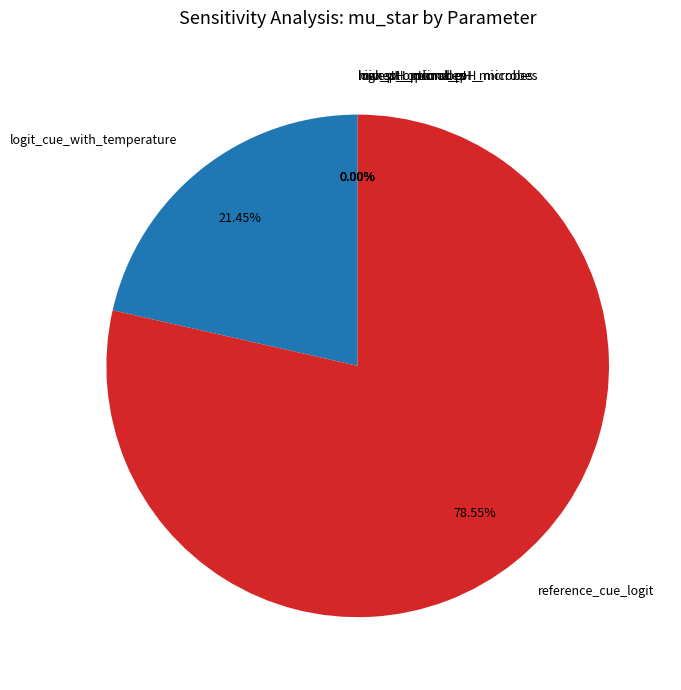

Which category has the biggest portion of the pie?

reference_cue_logit